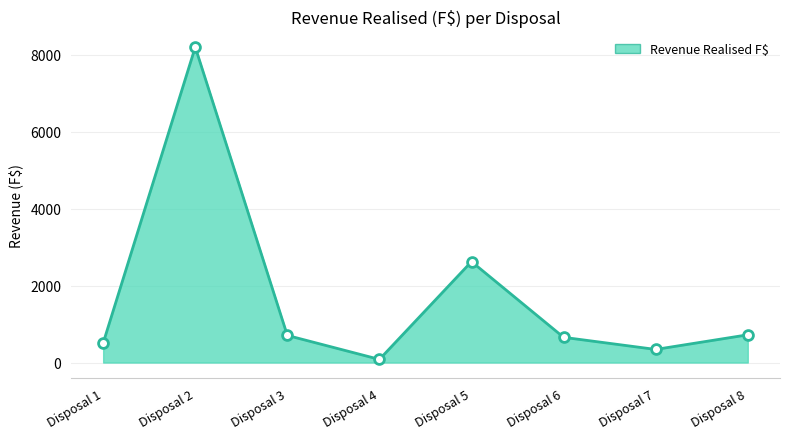

What is the change in value from Disposal 3 to Disposal 5?

+1918.0